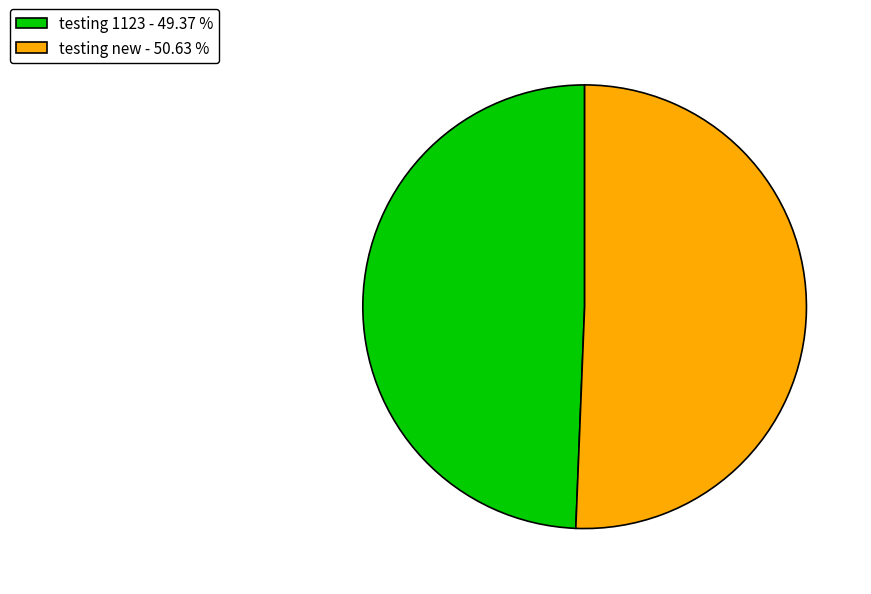

Which category has the biggest portion of the pie?

testing new